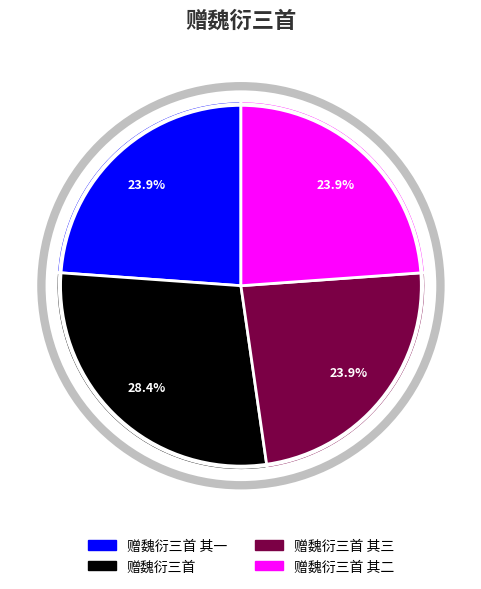

To the nearest percent, what is the average slice percentage?

25%